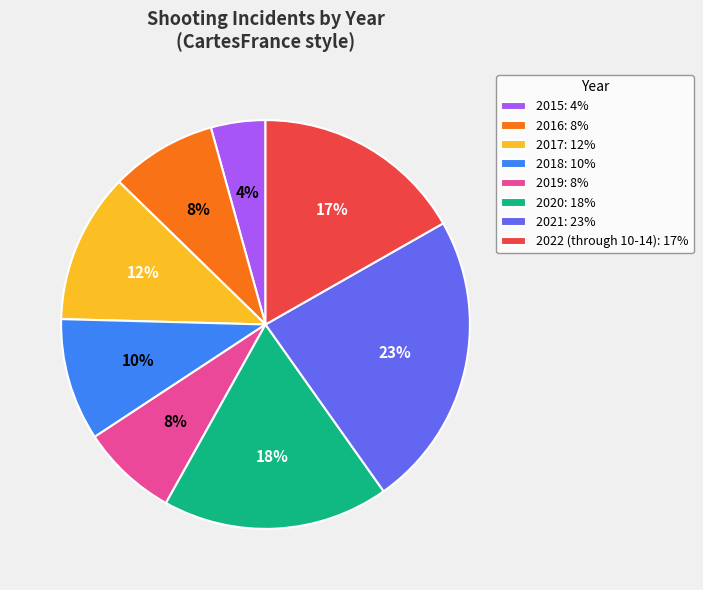

To the nearest percent, what is the combined percentage of 2020 and 2022 (through 10-14)?

35%